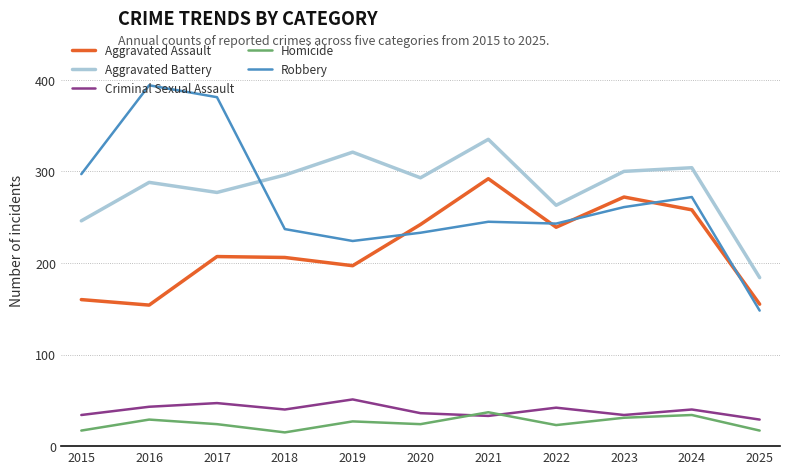

Does the chart display data point markers on the line(s)?

No